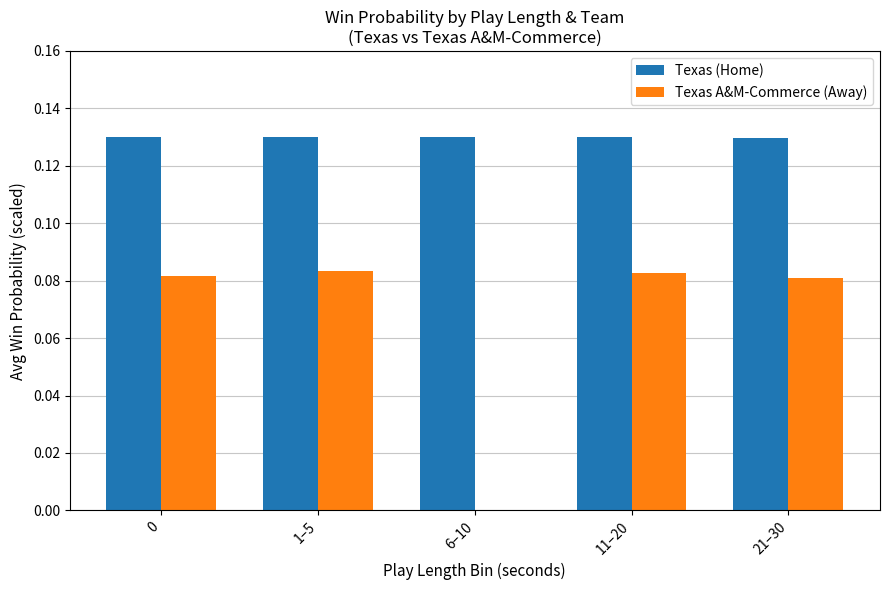

The value of Texas (Home) at 1–5 is 0.2. True or false?

False